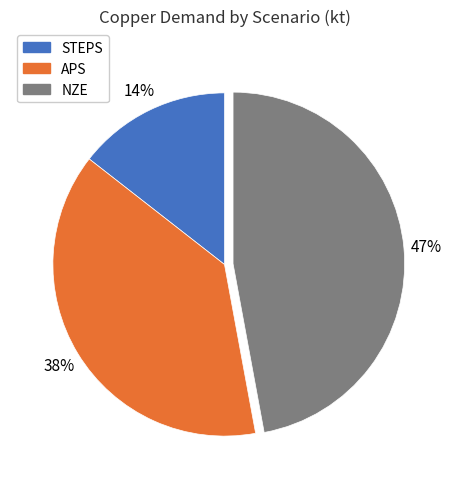

Approximately how many times larger is the value at NZE compared to APS?

1.2